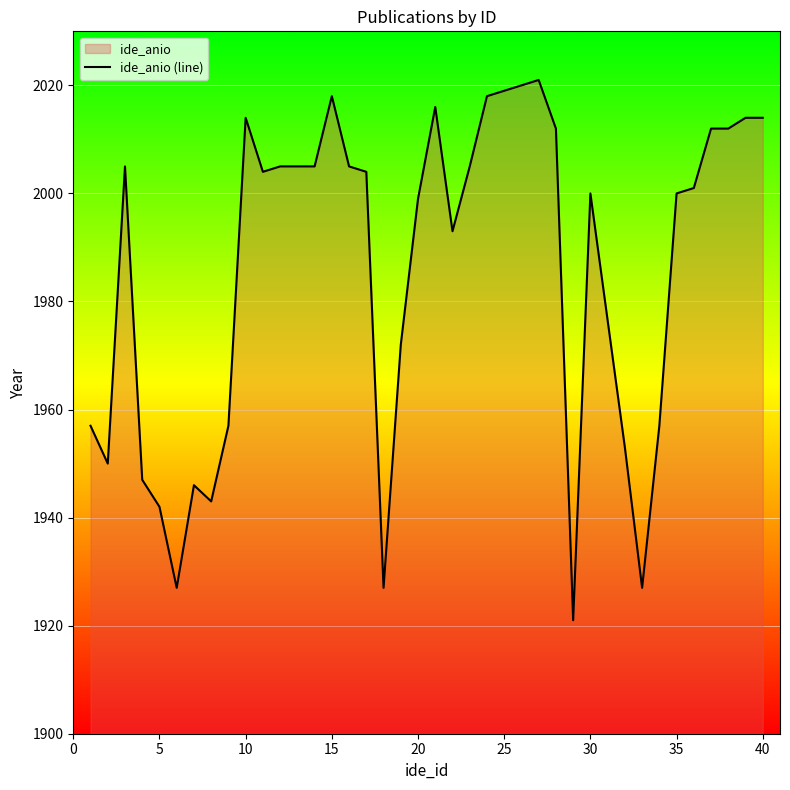

True or false: the data has more than 0 interior local peaks.

True